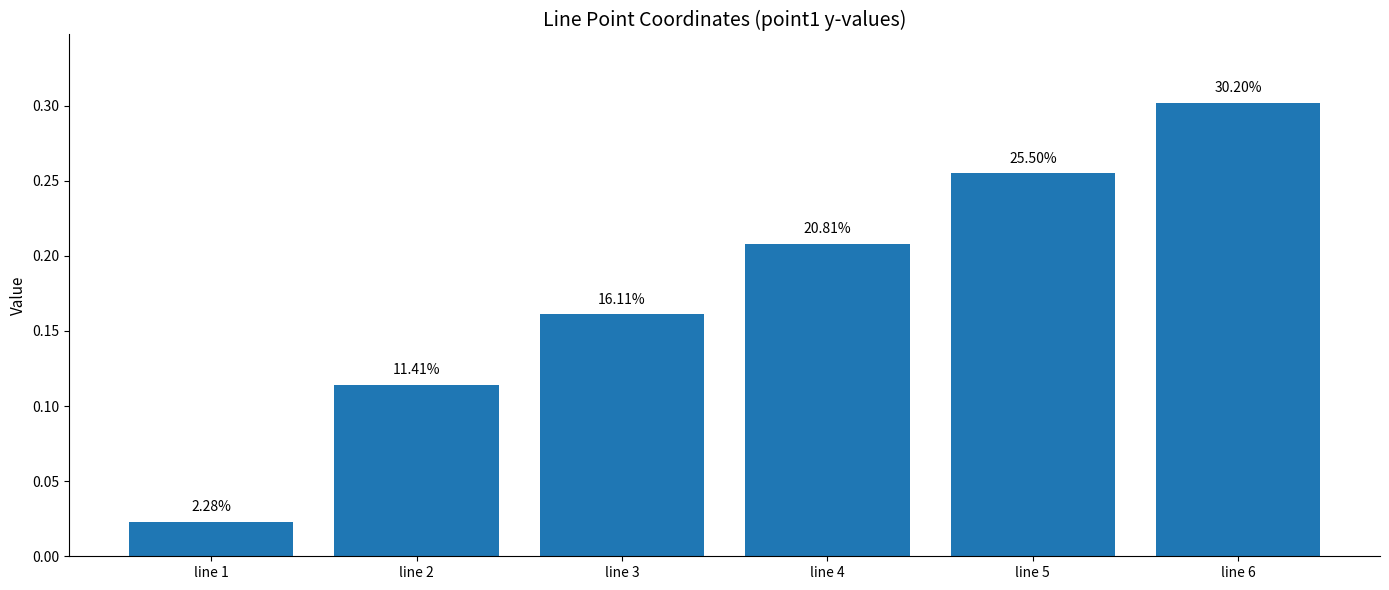

The value at line 6 is 0.2. True or false?

False